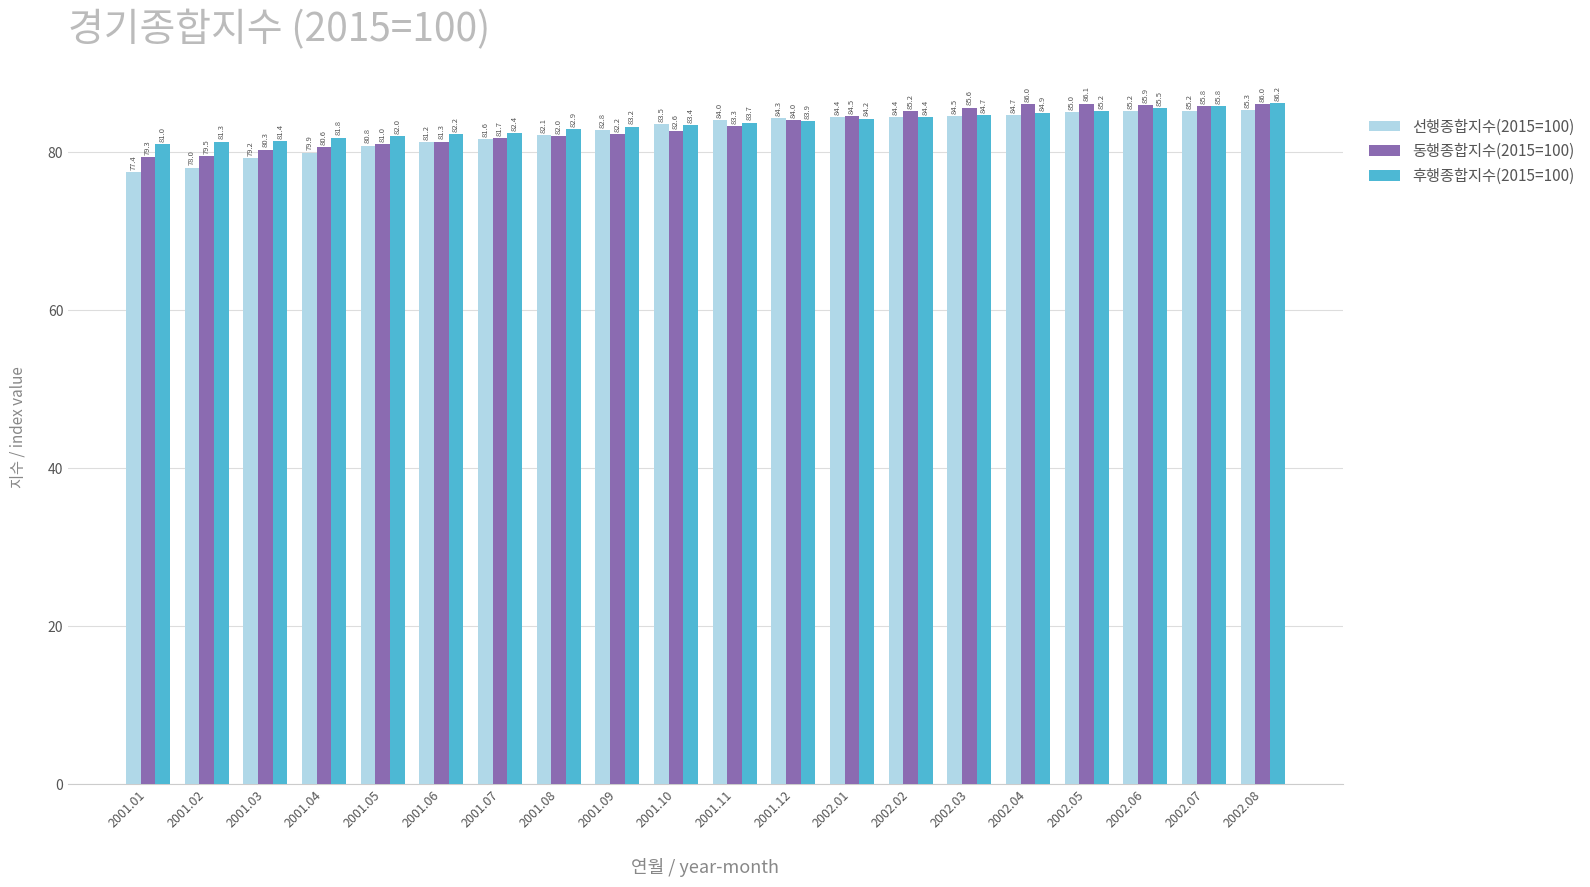

Between 2001.01 and 2001.10, which series saw the biggest shift?

선행종합지수(2015=100)